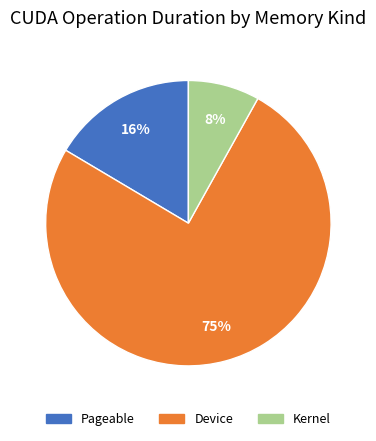

True or false: Device accounts for 84% of the total.

False